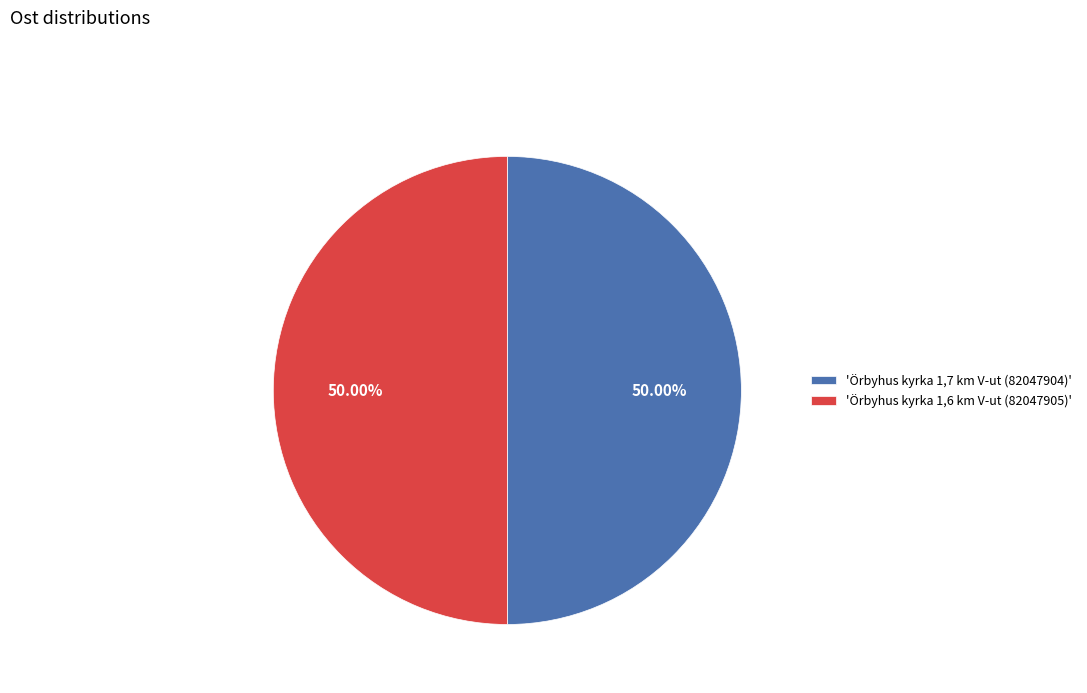

Is the sum of 'Örbyhus kyrka 1,7 km V-ut (82047904)' and 'Örbyhus kyrka 1,6 km V-ut (82047905)' greater than half?

Yes